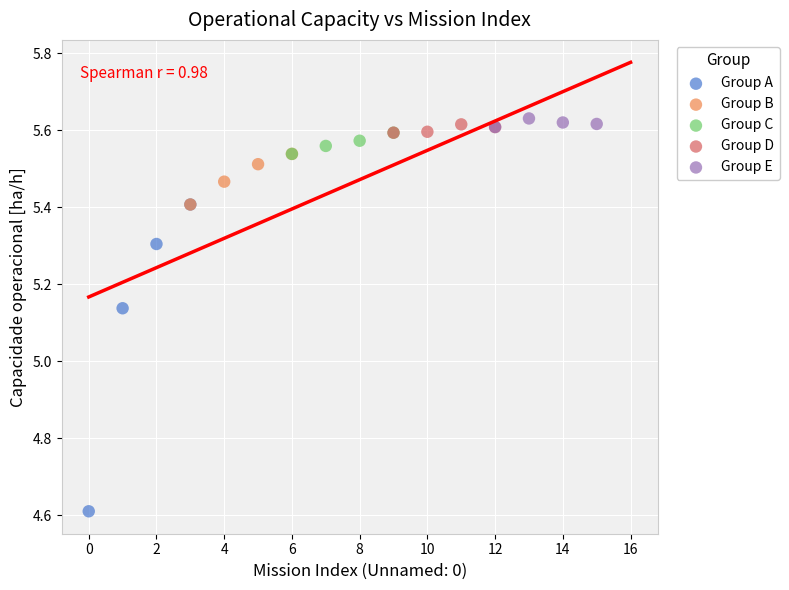

What are all the series names shown in the legend?

Group A, Group B, Group C, Group D, Group E